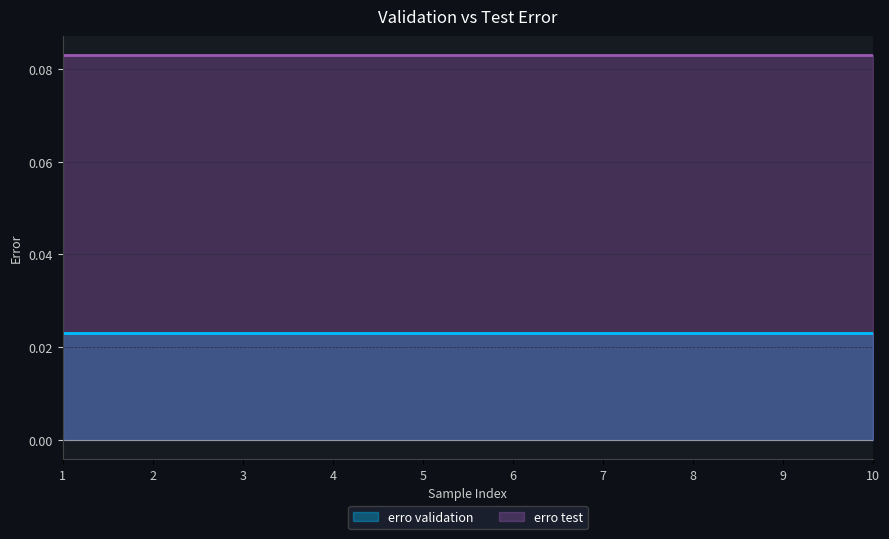

True or false: erro test has more than 0 points higher than both neighbors.

False